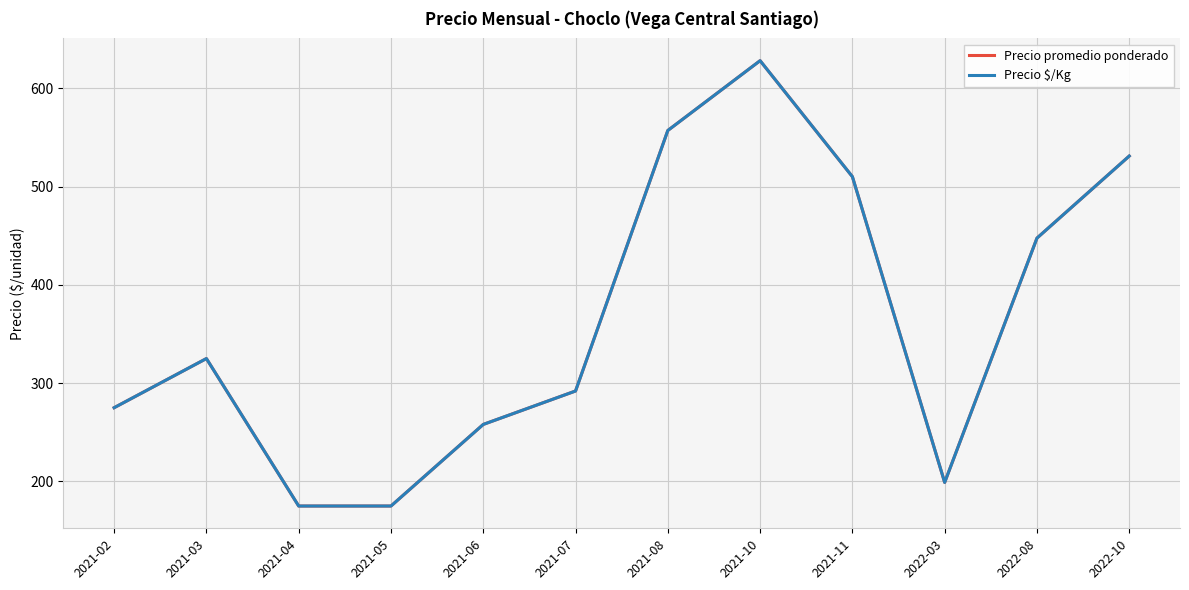

True or false: Precio $/Kg and Precio promedio ponderado cross at least once.

False